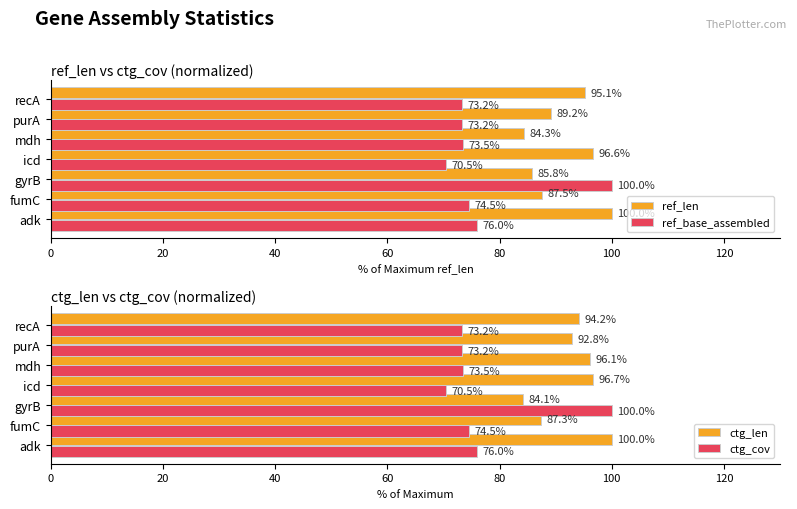

Does the chart contain any negative values?

No